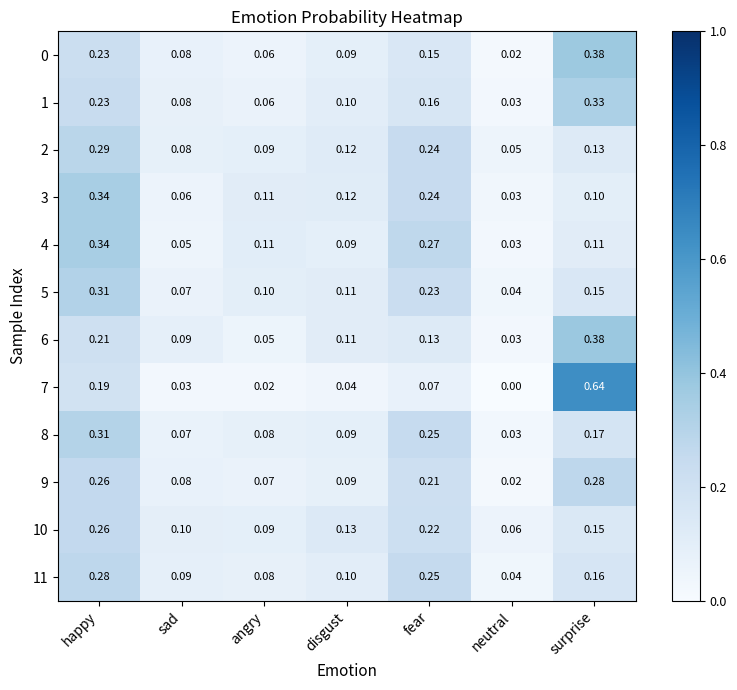

List the labels in order of 10 value, largest first.

happy, fear, surprise, disgust, sad, angry, neutral